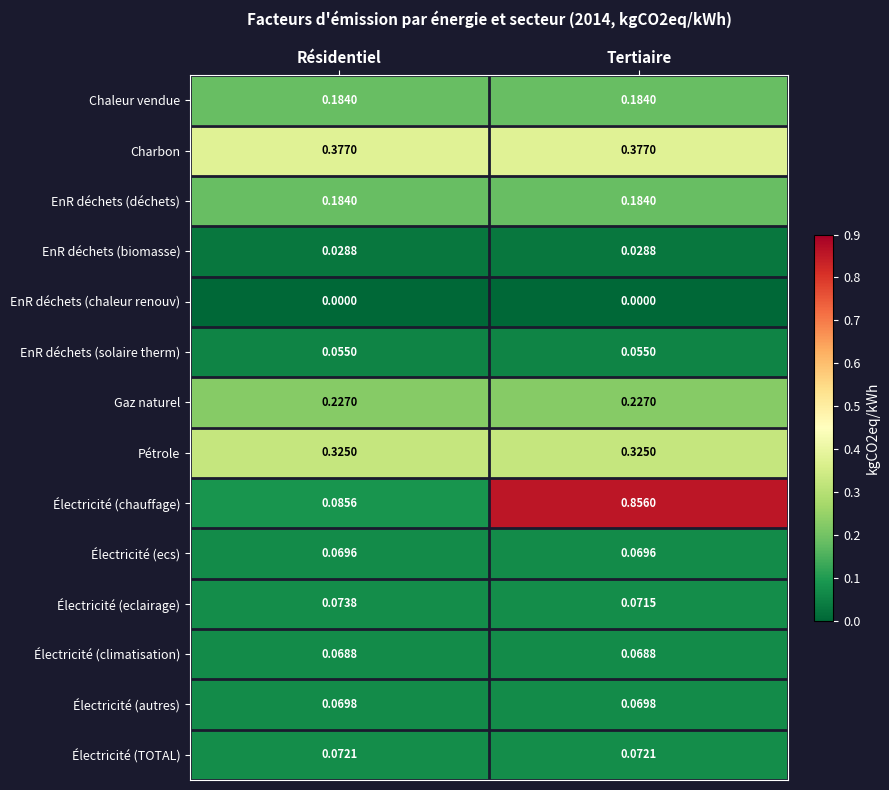

What is the total value across all series at Résidentiel?

1.8